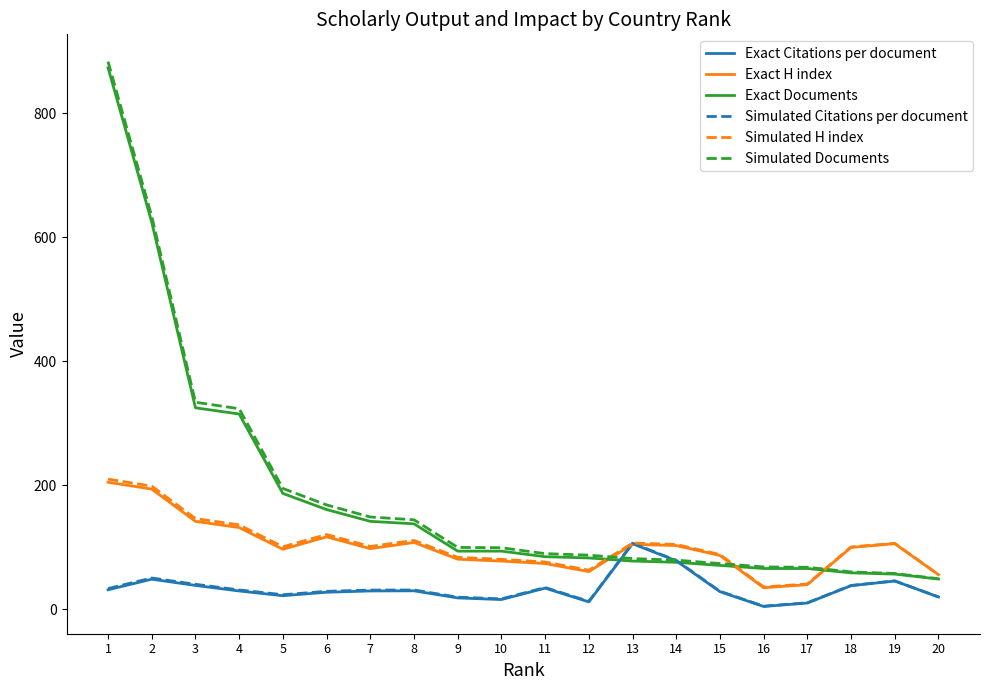

Is this an area chart (filled region under the line)?

No